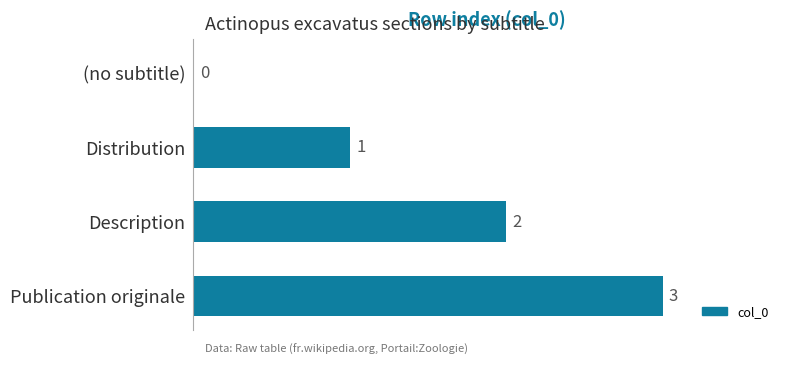

At which label is the value closest to 1?

Distribution